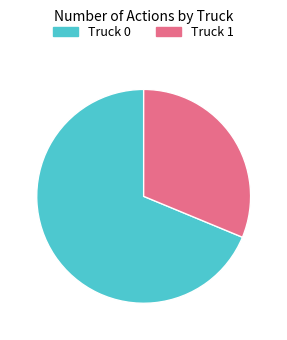

The Truck 0 slice represents 56% of the pie. True or false?

False